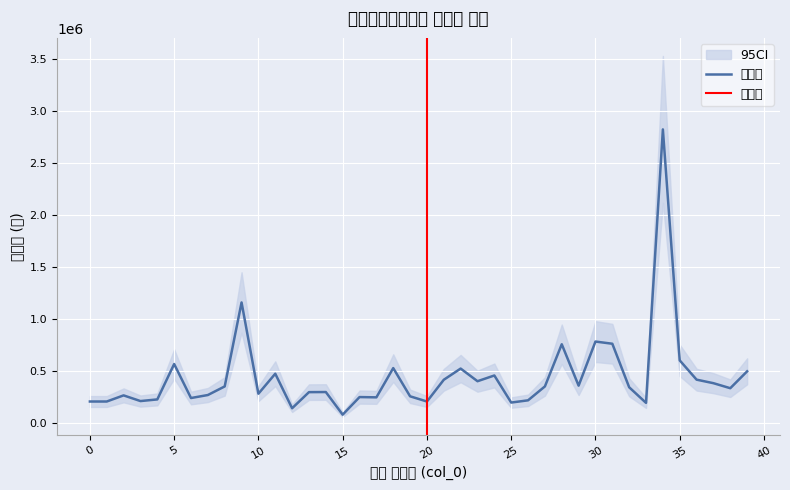

Reading right to left, what are all the values shown in this chart?

39=499000	38=336820	37=385000	36=419000	35=604170	34=2823000	33=196000	32=345800	31=764000	30=785000	29=361390	28=759000	27=354000	26=220430	25=199000	24=459000	23=404000	22=525440	21=417900	20=209000	19=259000	18=529990	17=249000	16=251660	15=82660	14=300000	13=299000	12=144310	11=476000	10=284000	9=1160580	8=354000	7=271330	6=242500	5=568990	4=229080	3=213290	2=267900	1=209000	0=209000